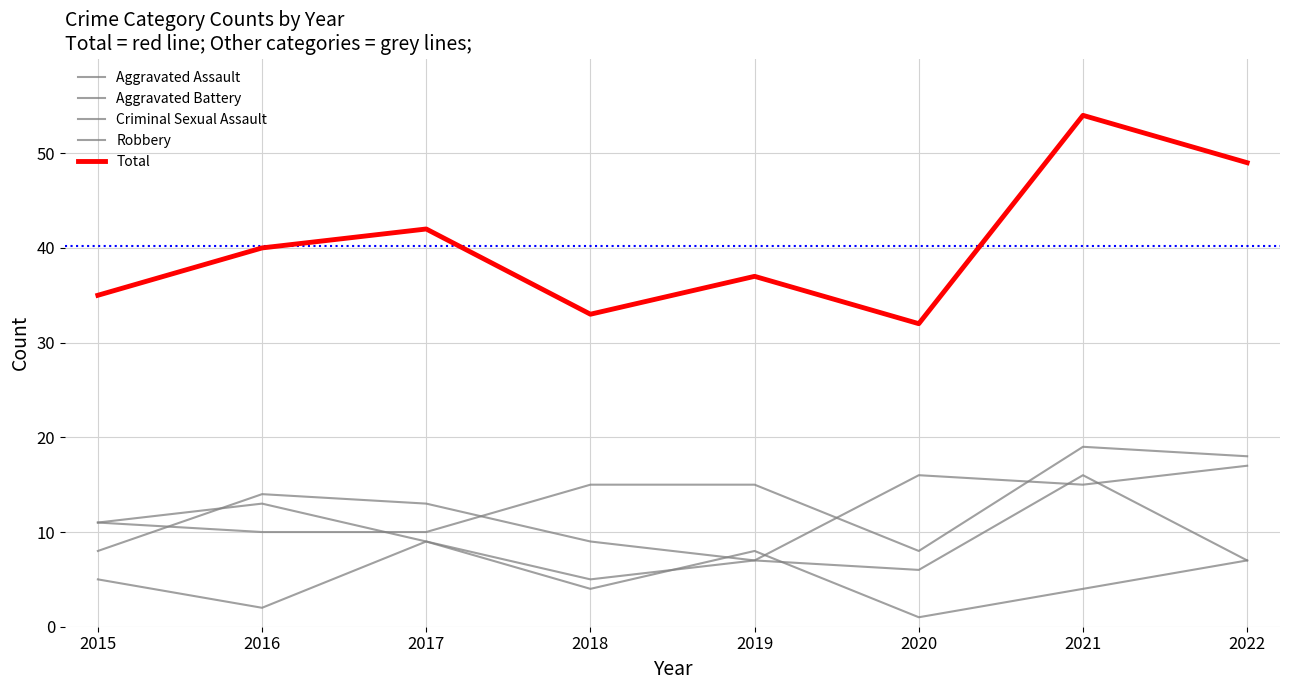

Which series has the largest range (max minus min)?

Total